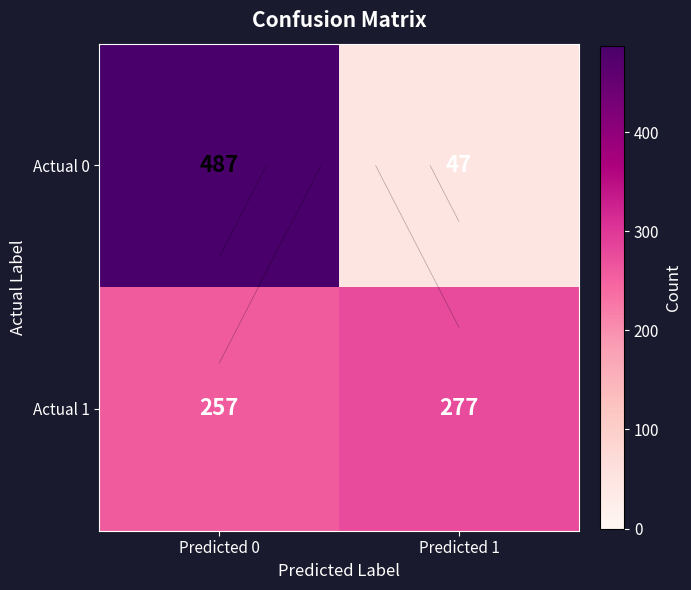

What is the smallest value displayed?

47